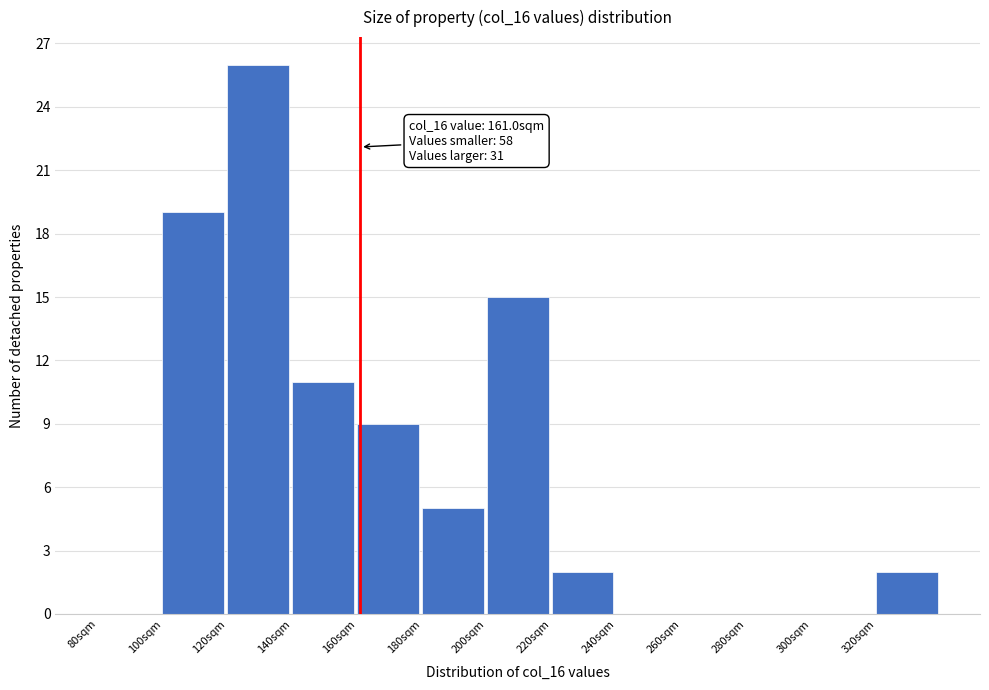

Over which range of the x-axis is the bar tallest?

120 to 140